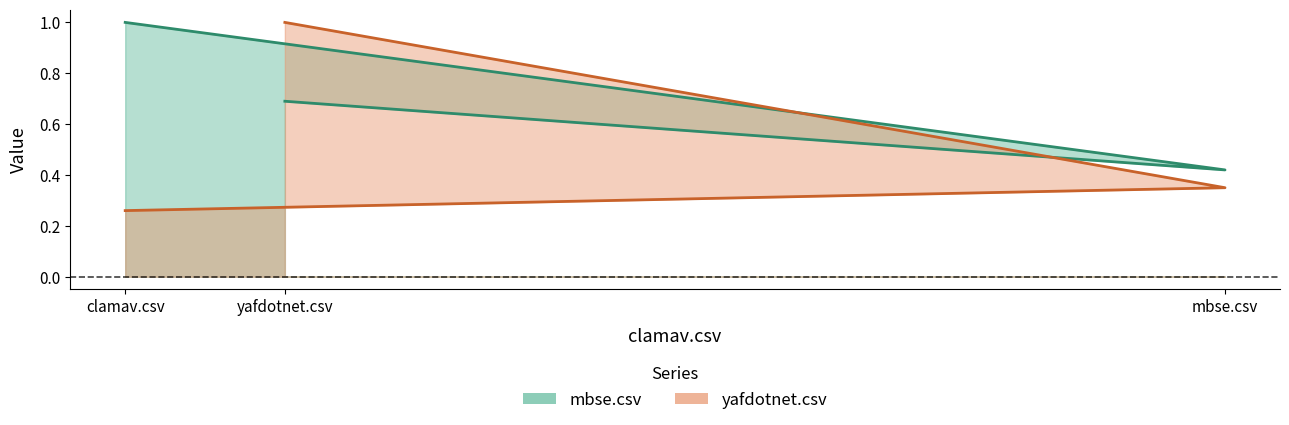

List the series in order of their peak value, lowest first.

mbse.csv, yafdotnet.csv